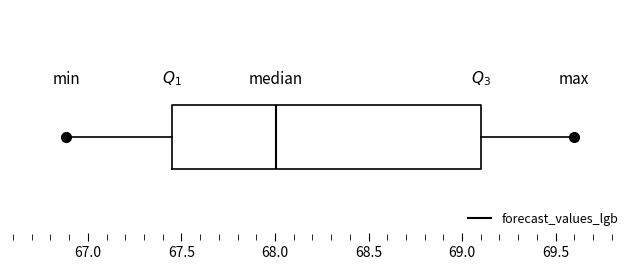

Where is the left edge of the box on the x-axis? The values are not printed on the chart, so give them approximately, as read against the axis.

67.45